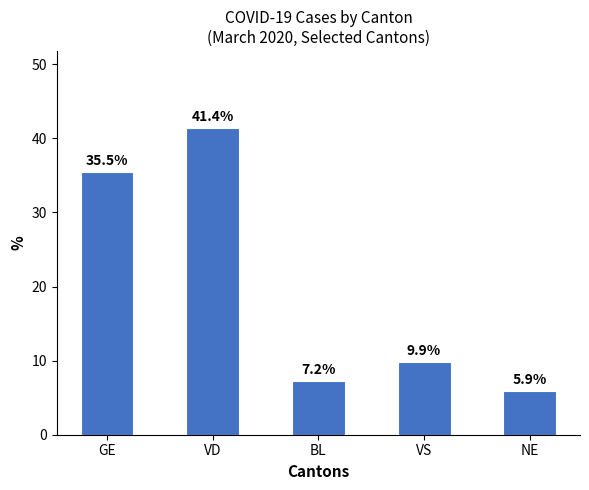

What is the sum of all values?

100.0